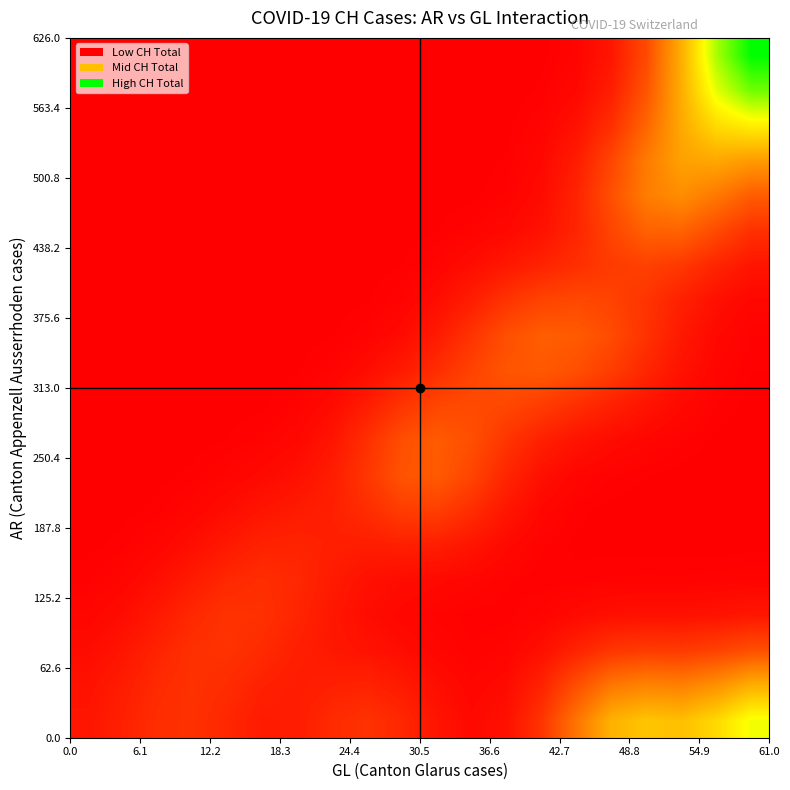

How many series are shown in this chart?

20